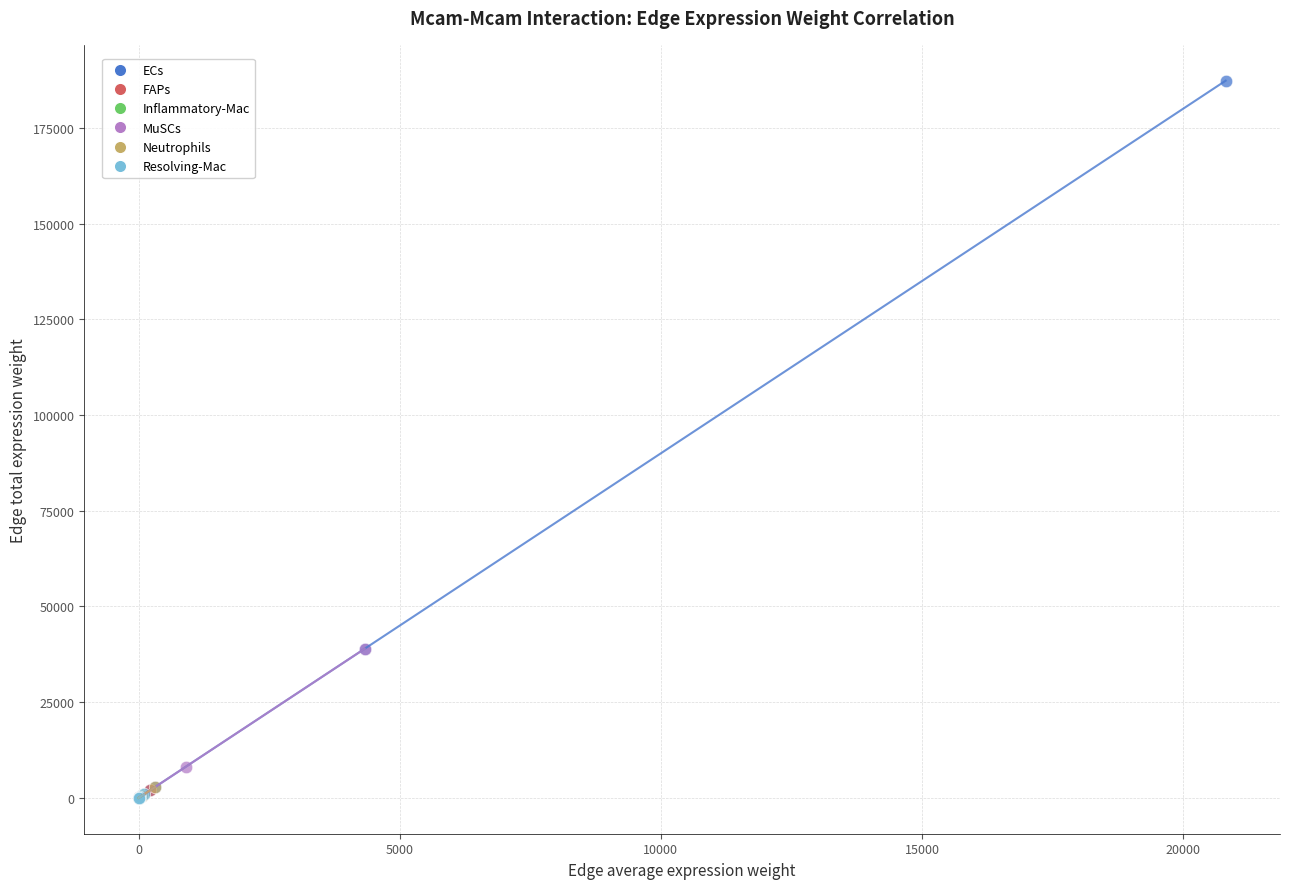

Which series contains the highest Y value?

ECs